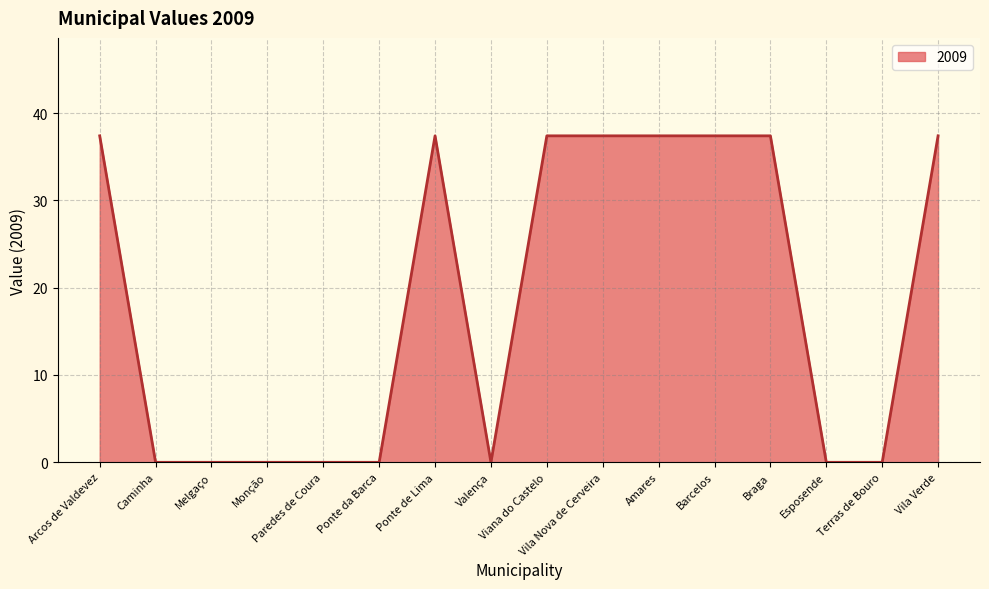

Which has a higher value, Esposende or Arcos de Valdevez?

Arcos de Valdevez